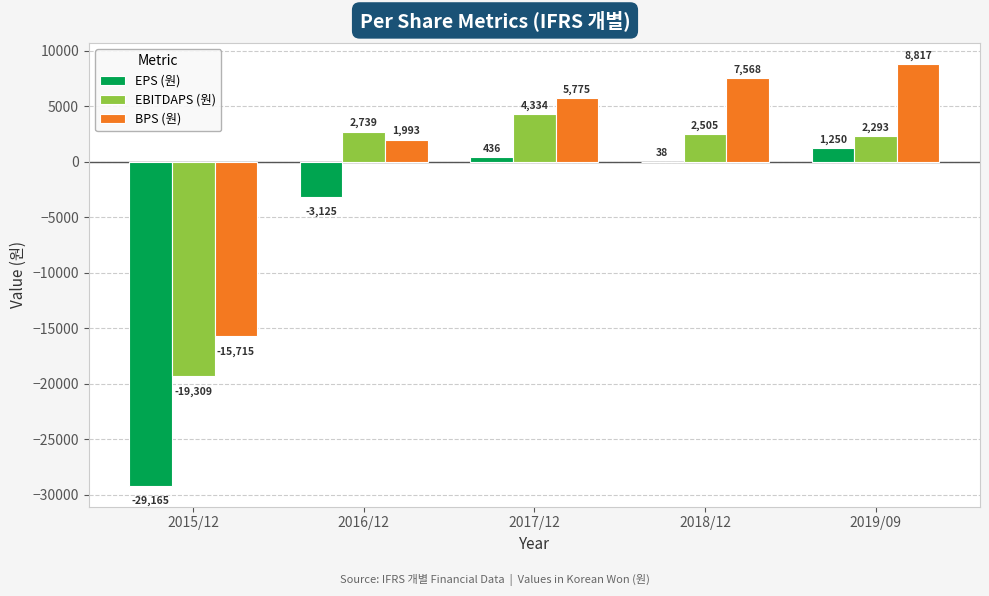

What is the maximum value shown in the chart?

8817